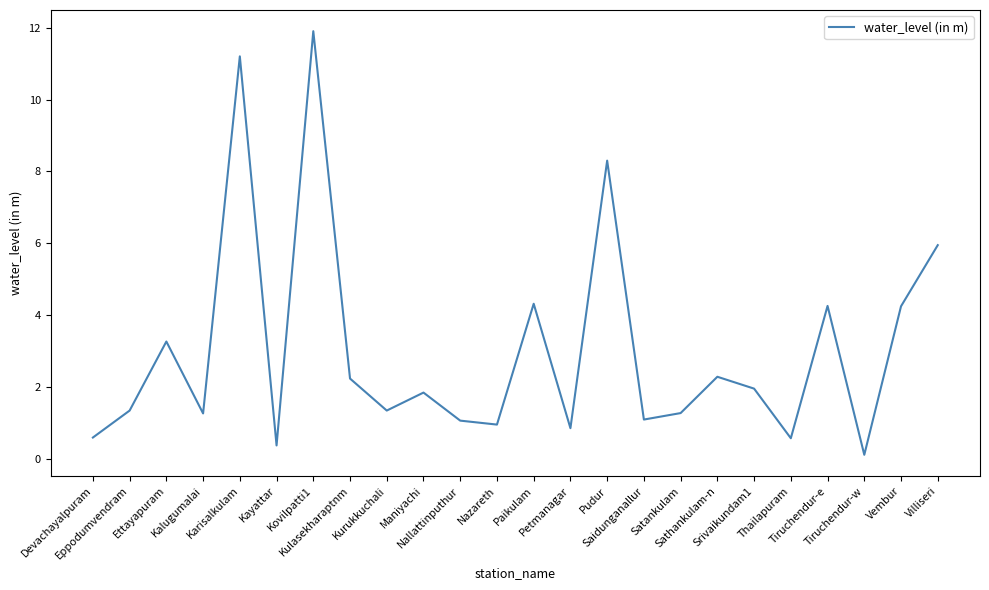

What is the maximum value shown in the chart?

11.9